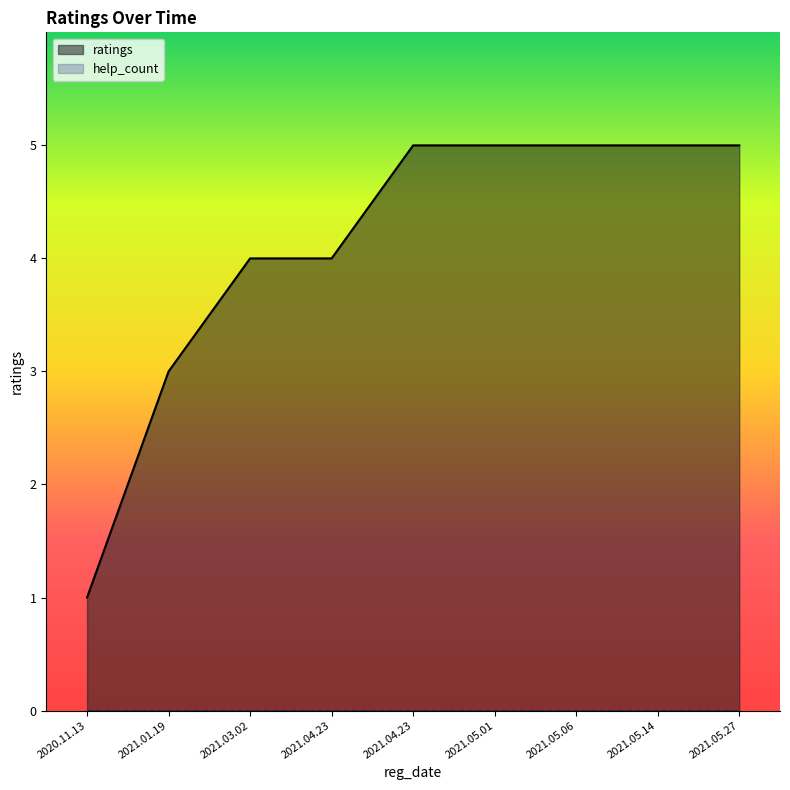

The chart shows a value of 2 at 2020.11.13. True or false?

False